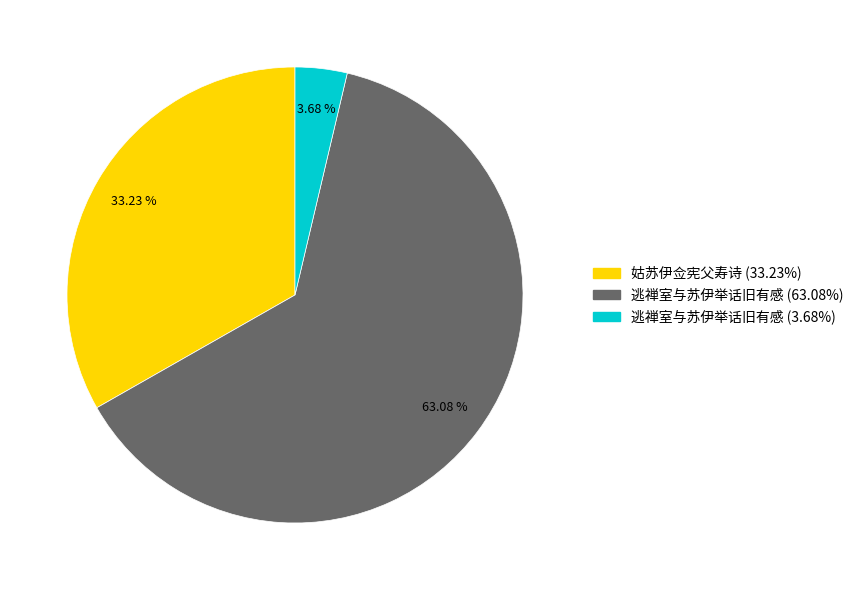

Does any single category account for the majority?

Yes